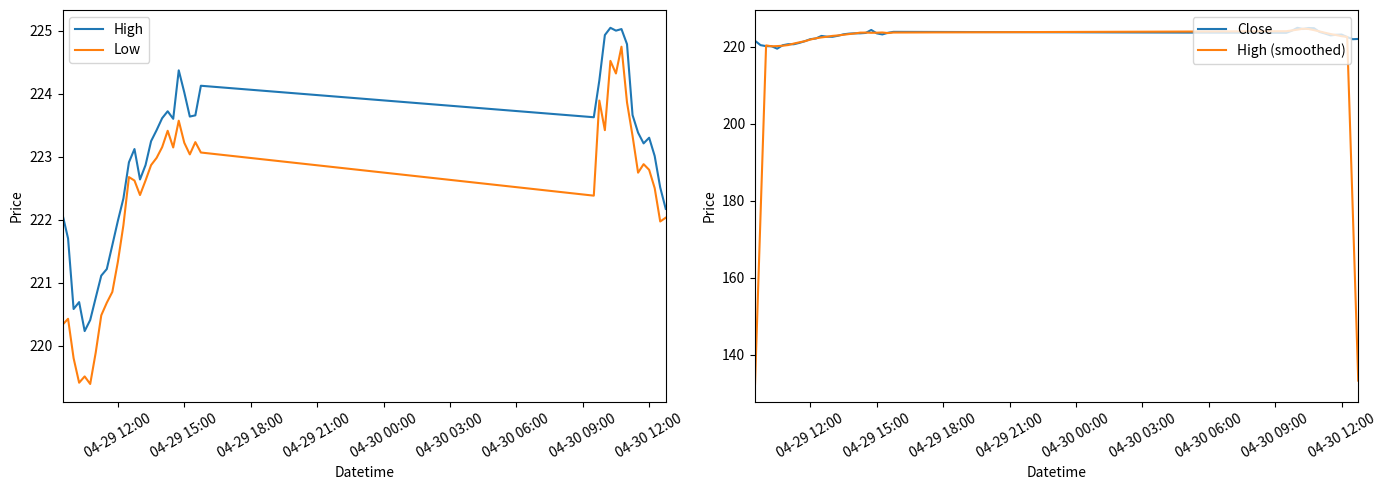

Does the chart have visible grid lines?

No